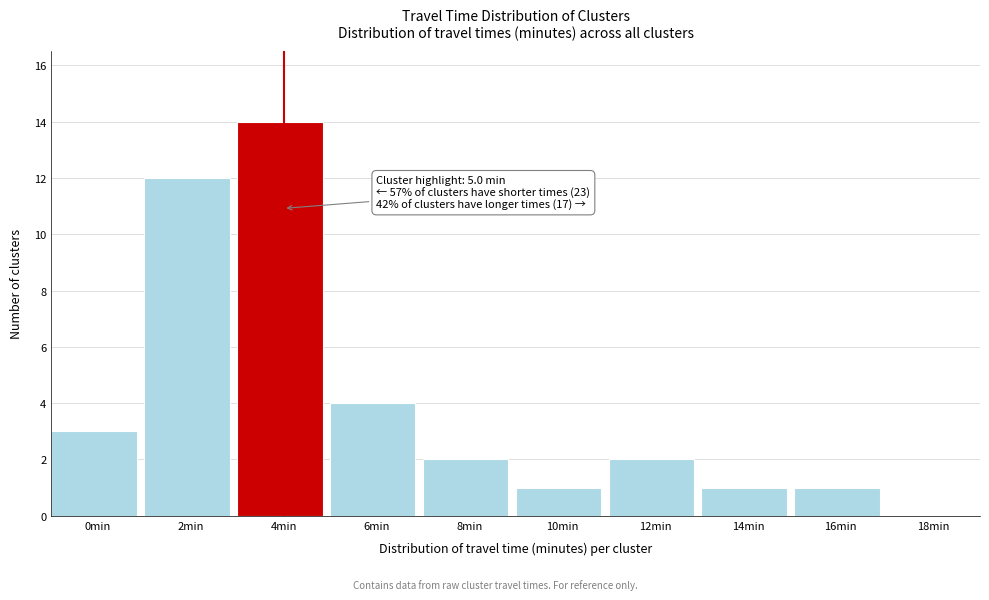

Reading right to left, extract all data points from this chart.

18min=0	16min=1	14min=1	12min=2	10min=1	8min=2	6min=4	4min=14	2min=12	0min=3